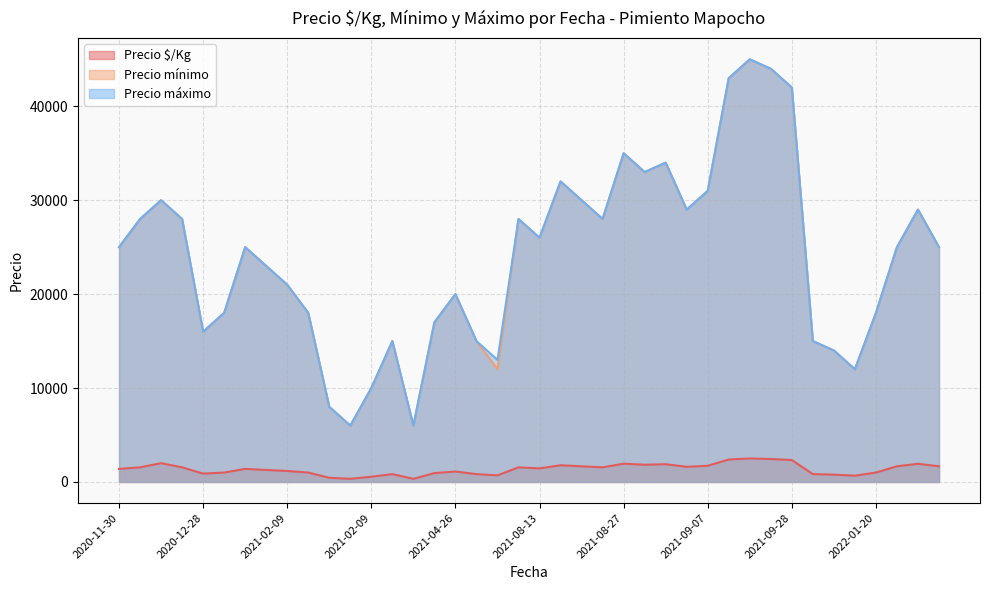

Read the Precio $/Kg value at 2021-02-09.

444